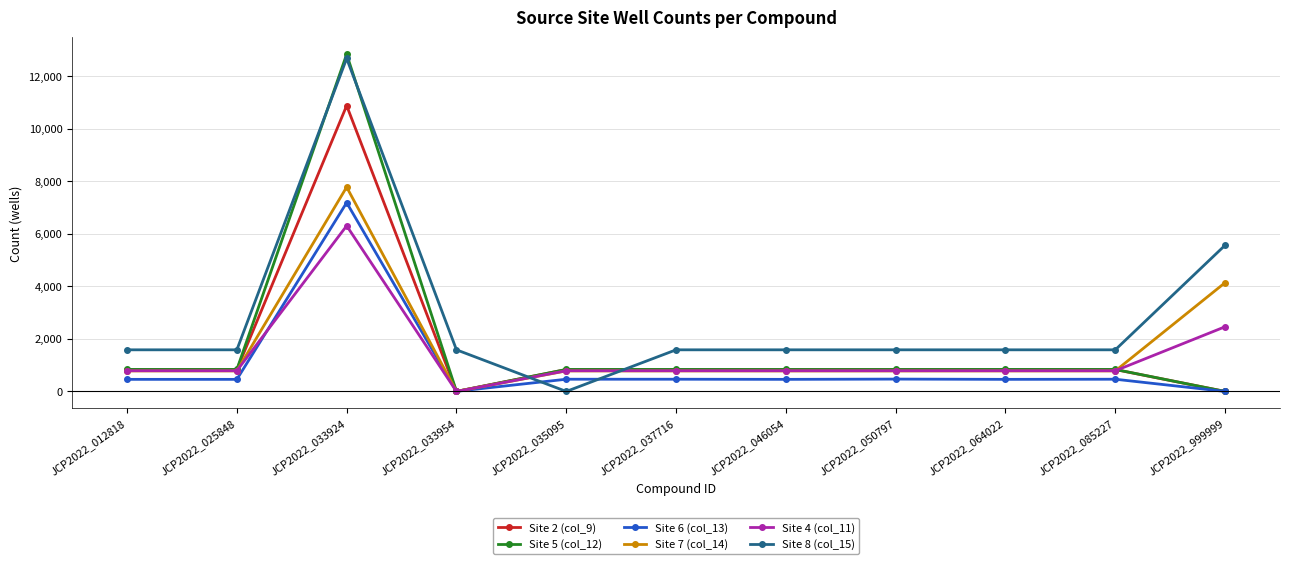

How many lines are shown in the chart?

6